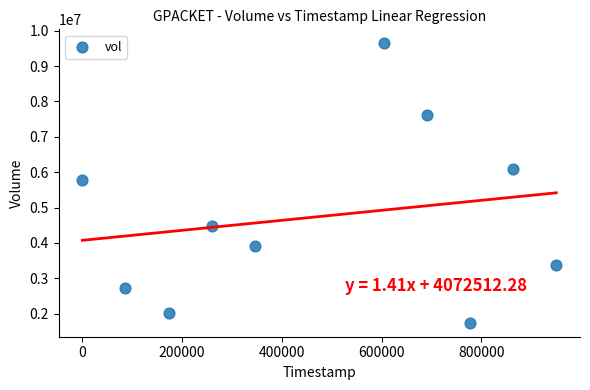

What is the average Y value?

4743960